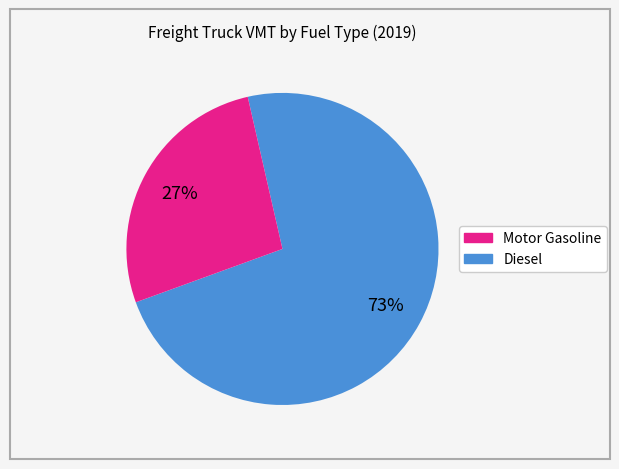

Is there any slice that represents more than half of the pie?

Yes